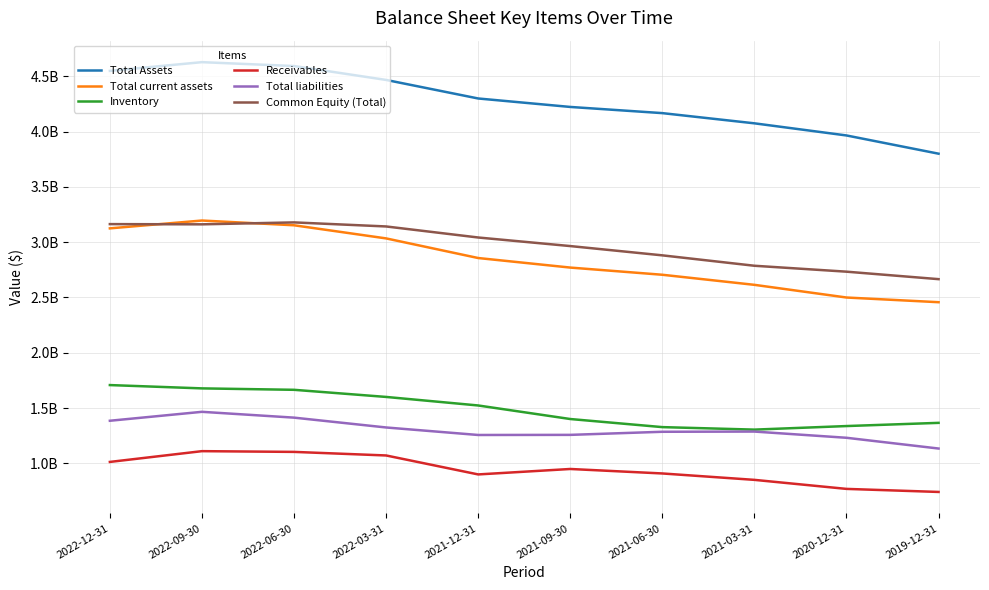

What is the value of the Total current assets point at the 5th from the left?

2856600000